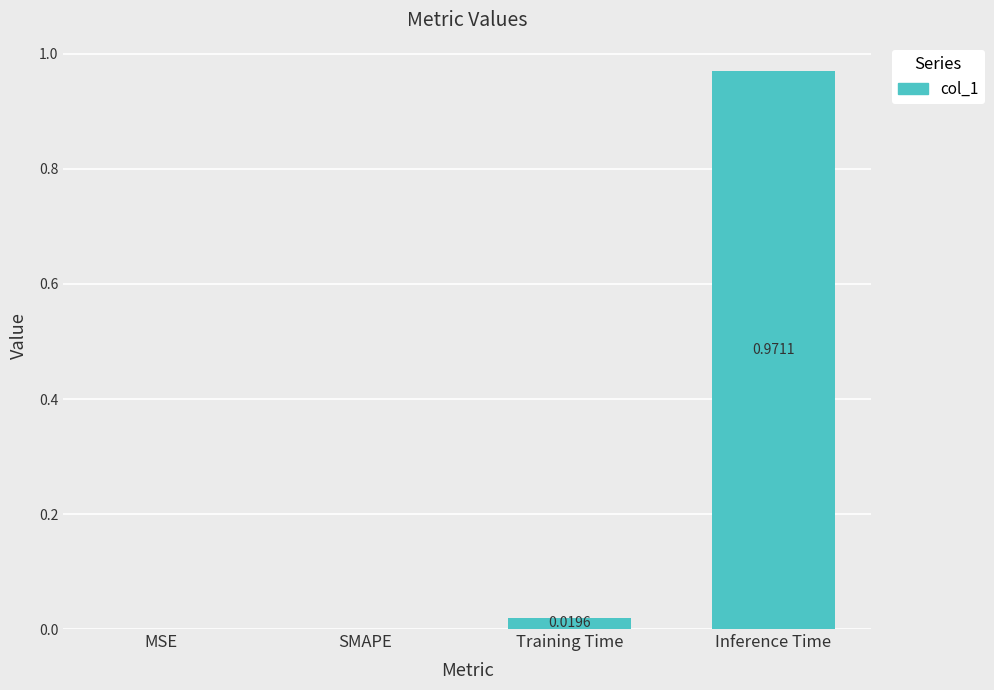

Which category has the highest value across all series?

Inference Time